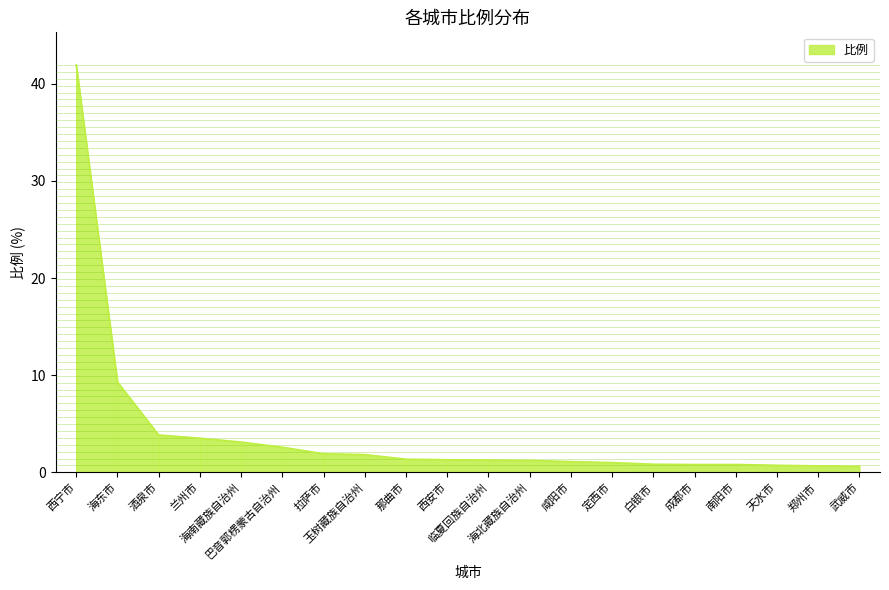

The value at 巴音郭楞蒙古自治州 is 4.7. True or false?

False